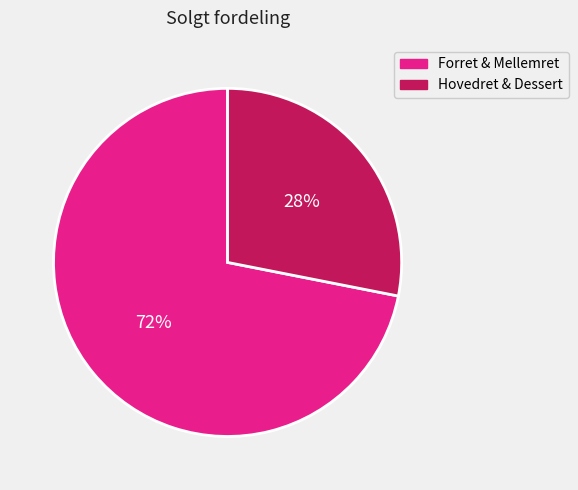

To the nearest percent, what is the average slice percentage?

50%